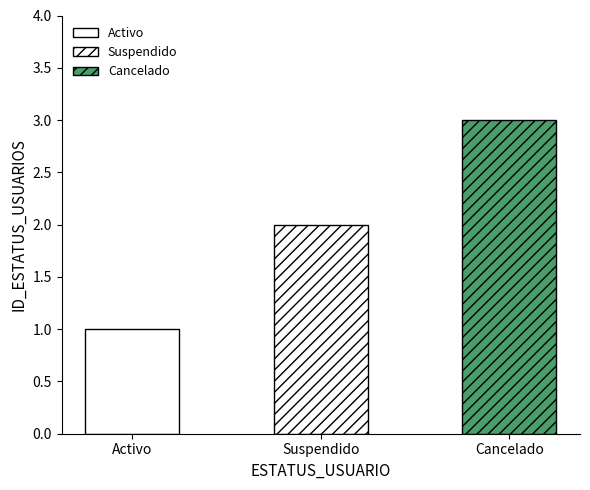

Which has a higher value, Cancelado or Activo?

Cancelado